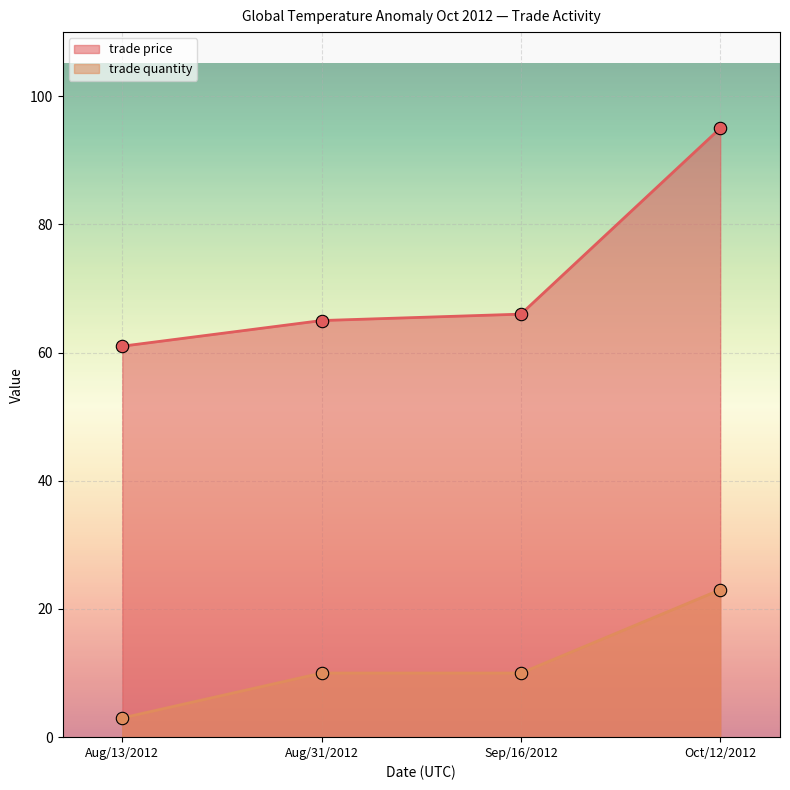

Is the value of trade price at Aug/13/2012 greater than the value of trade quantity at Sep/16/2012?

Yes